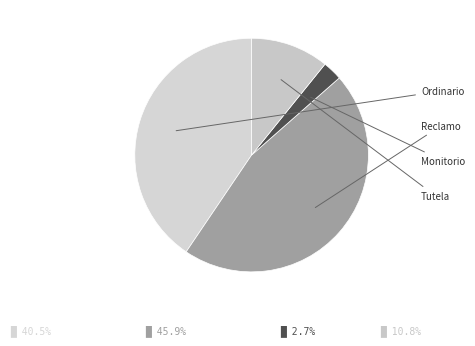

Which category has the smallest portion of the pie?

Monitorio